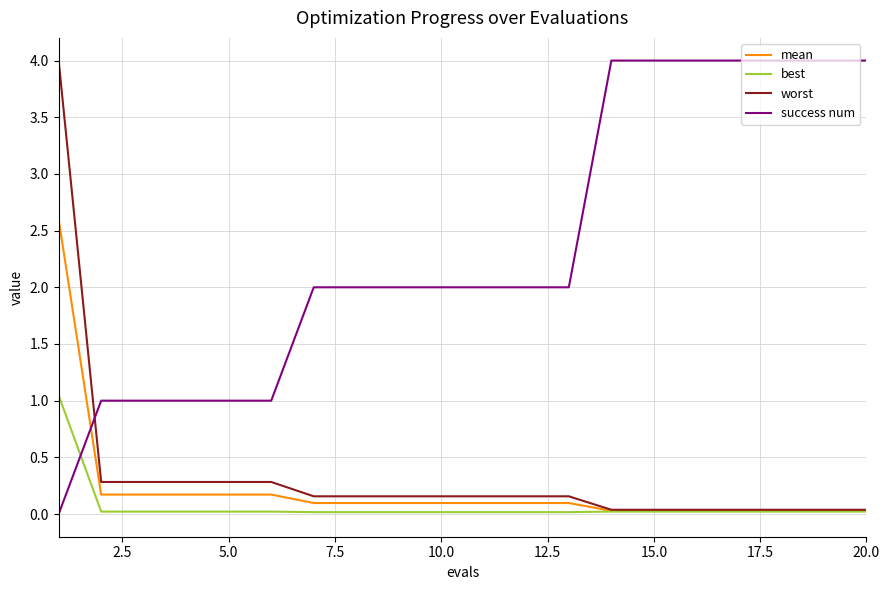

Which series ends up on top after the final intersection of best and success num?

success num